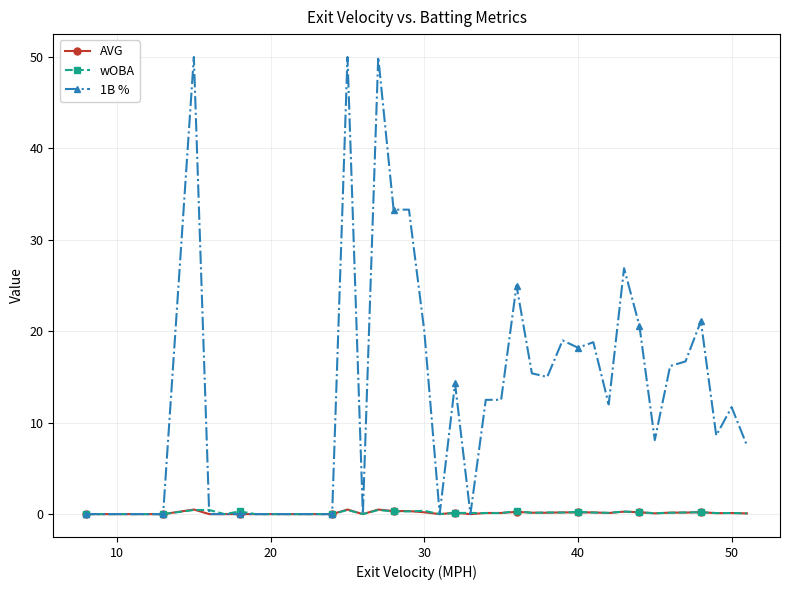

True or false: 1B % has more than 0 interior local peaks.

True